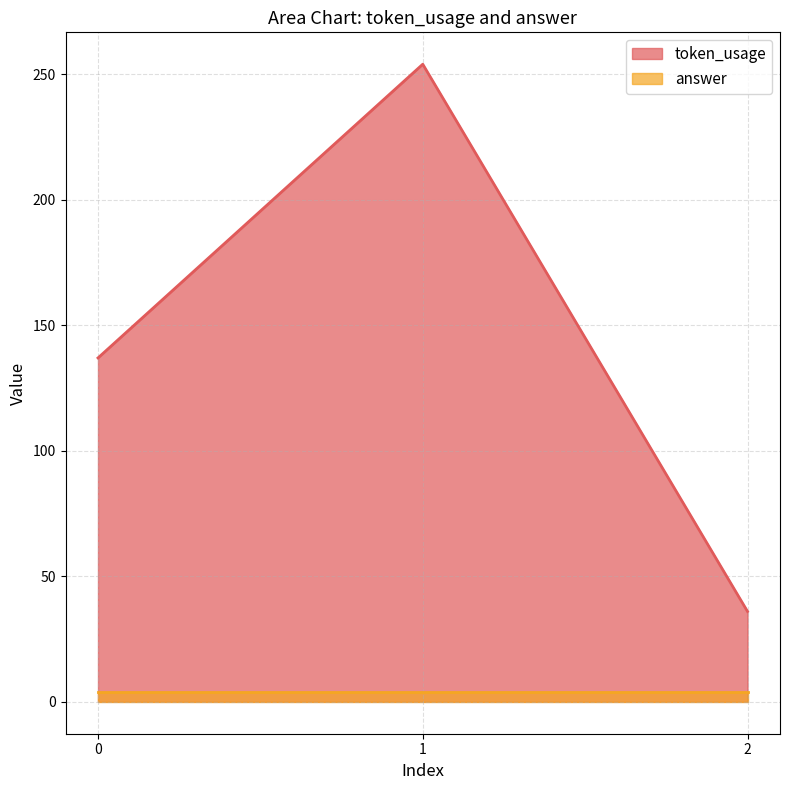

True or false: the data shows 434 at 1.

False